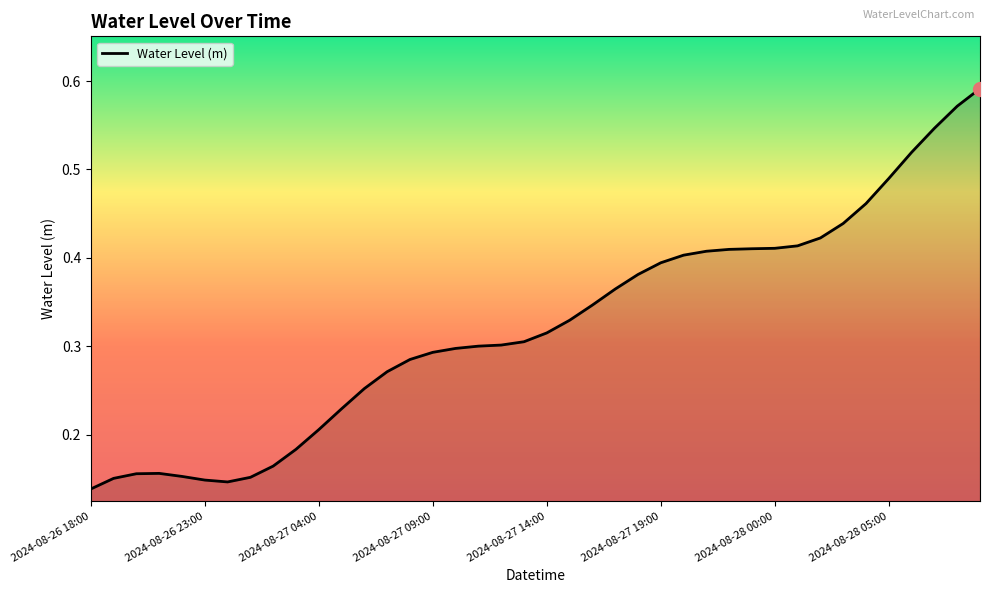

What is the smallest value displayed?

0.1